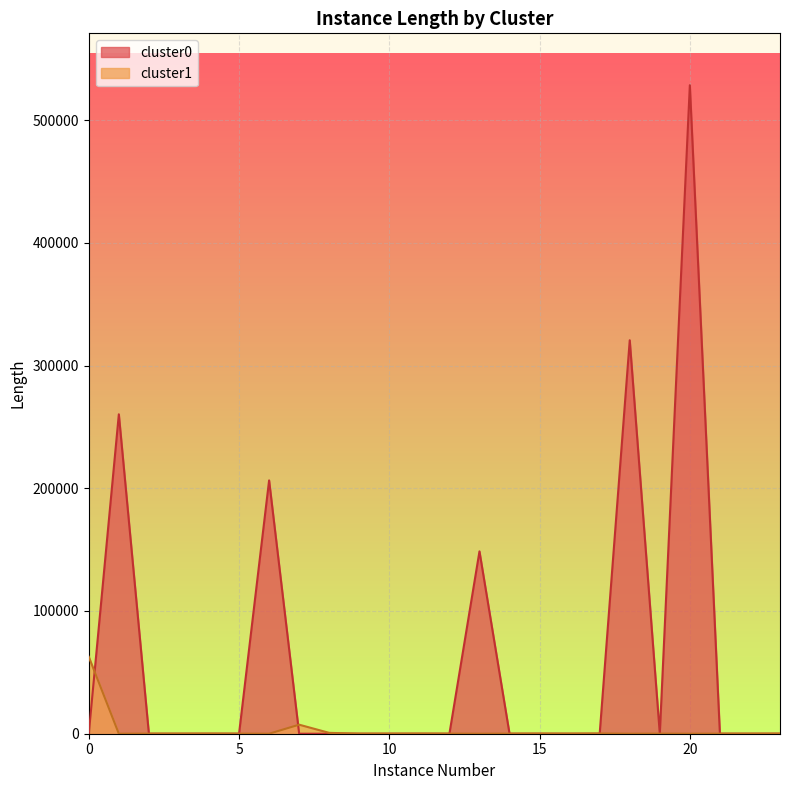

Which series has the largest range (max minus min)?

cluster0